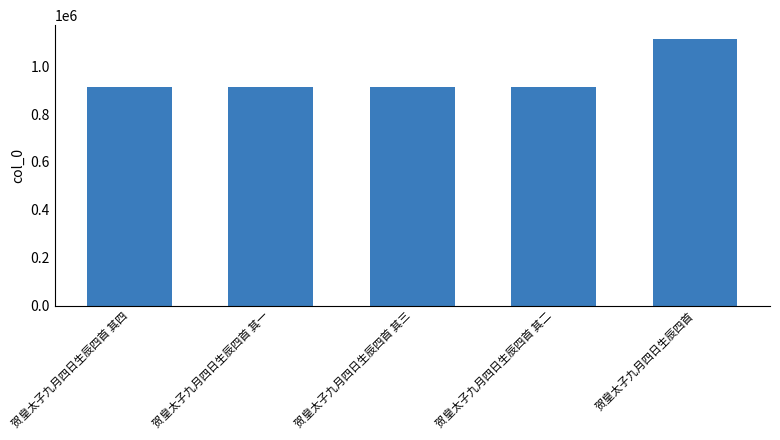

How many data points does each series have?

5